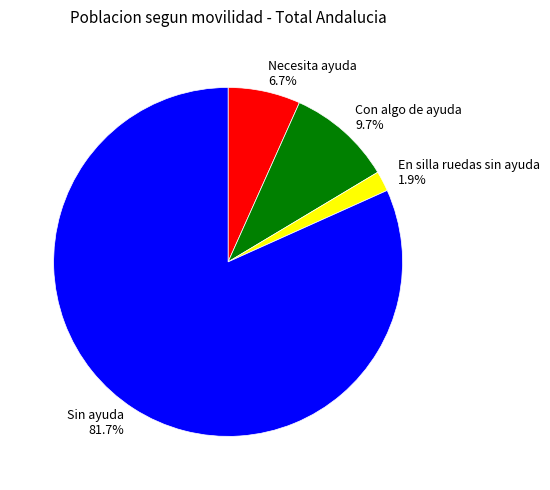

To the nearest percent, what is the average slice percentage?

25%